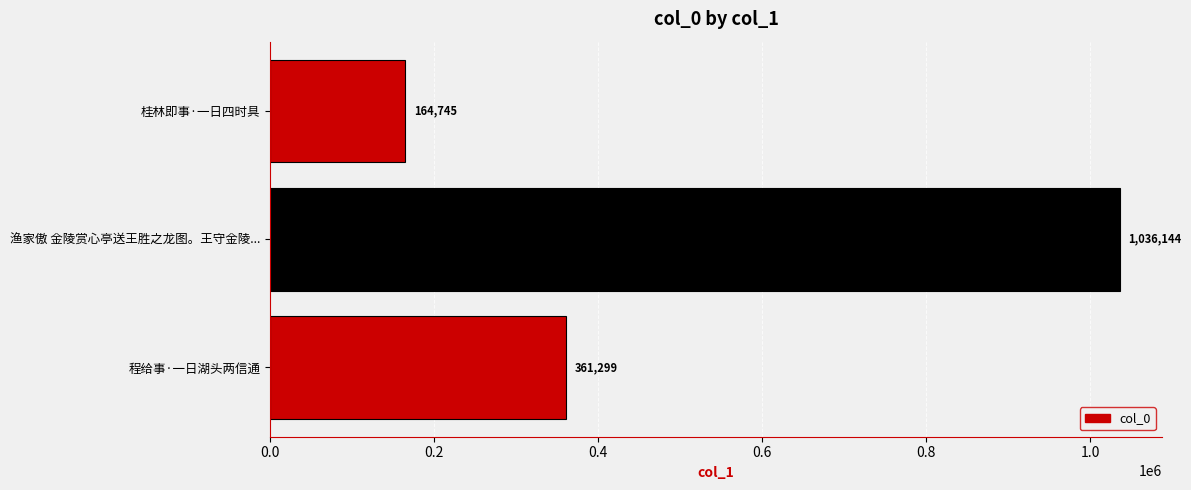

What is the difference between the maximum and minimum values?

871399